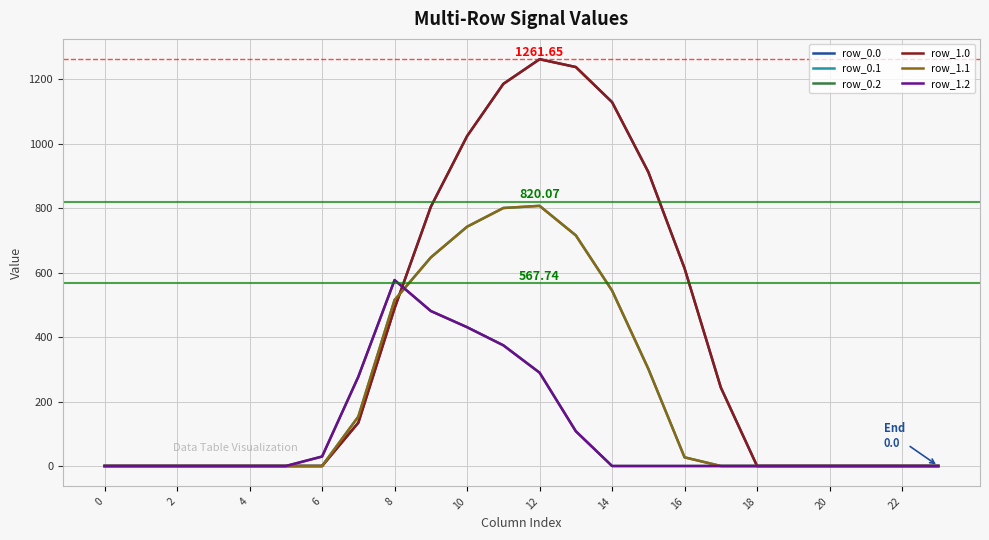

Is this an area chart (filled region under the line)?

No